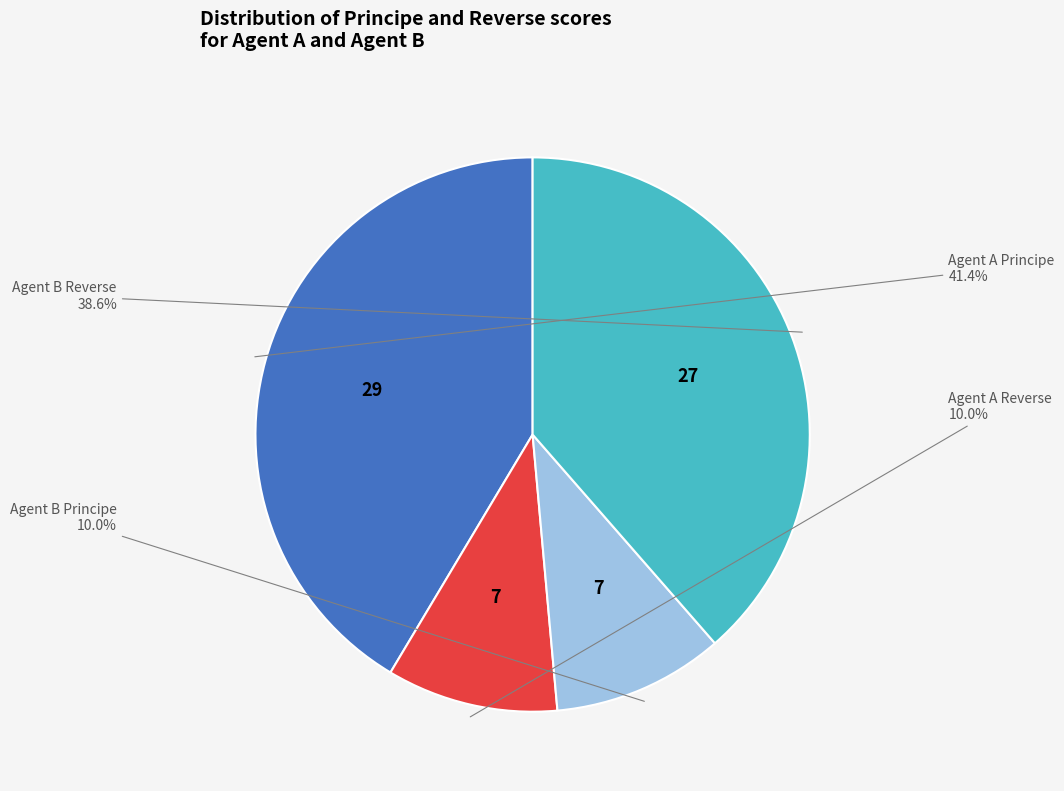

Which category has the biggest portion of the pie?

Agent A Principe